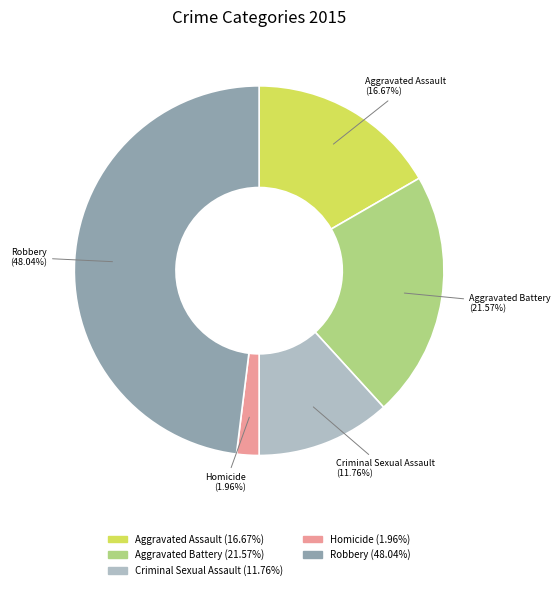

Which category has the biggest portion of the pie?

Robbery